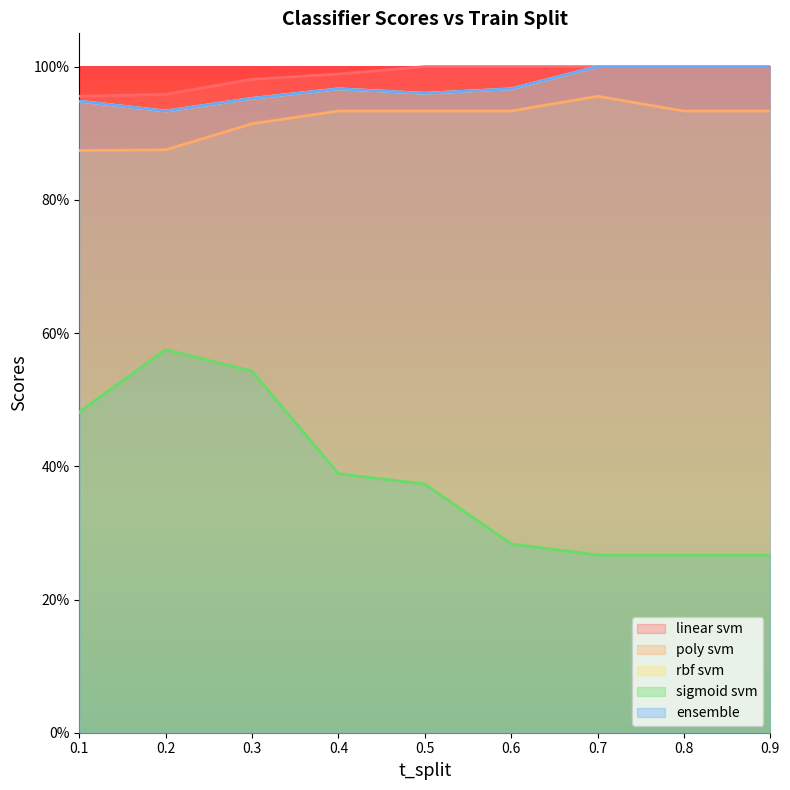

What is the average value of the sigmoid svm series?

0.4